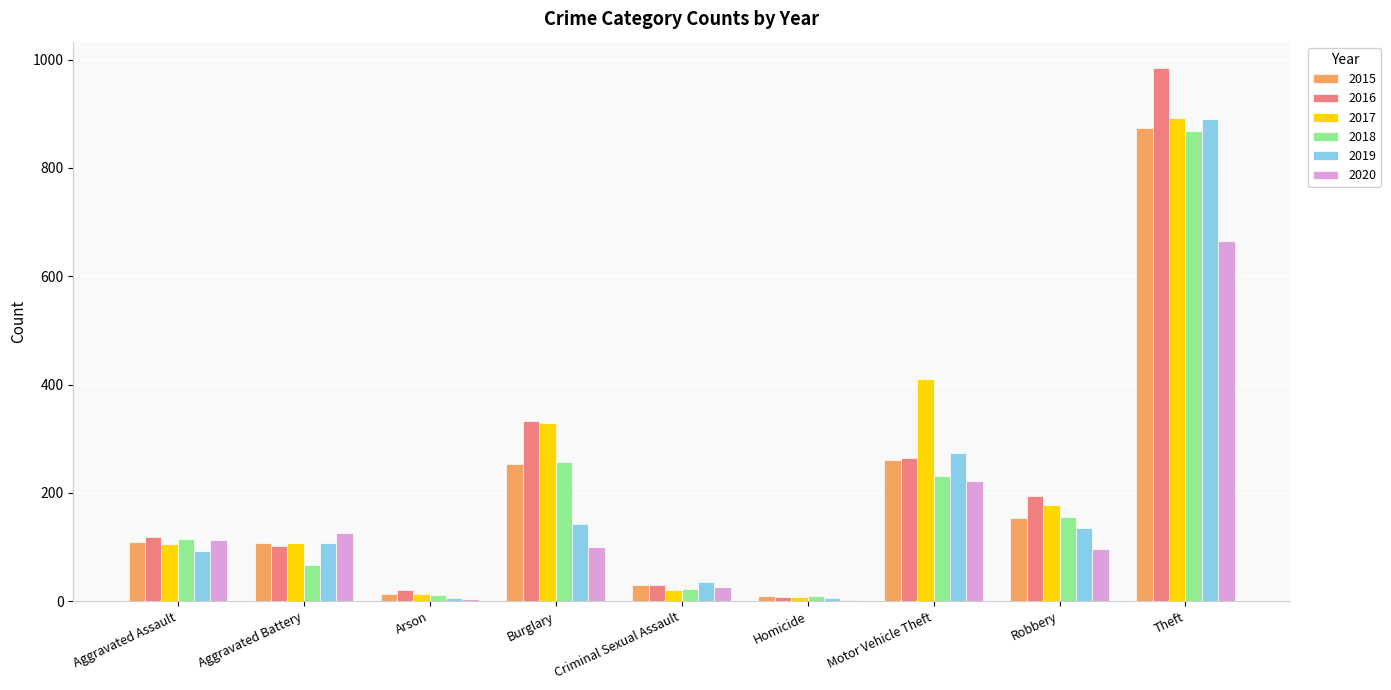

What is the sum of the 2016 values at Theft and Aggravated Assault?

1102